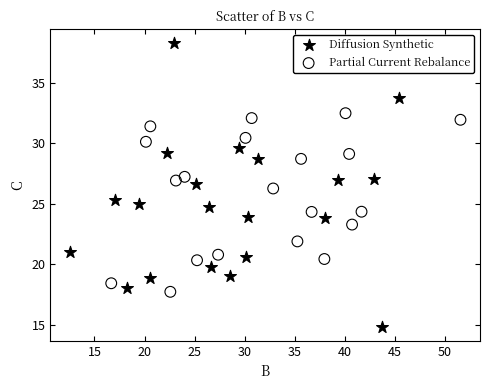

Which series has the widest spread of Y values?

Diffusion Synthetic